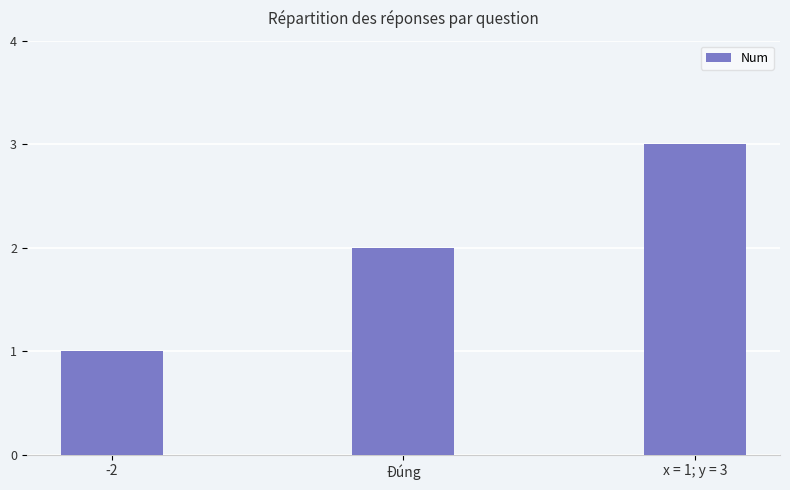

What is the value of the 3rd bar from the left?

3